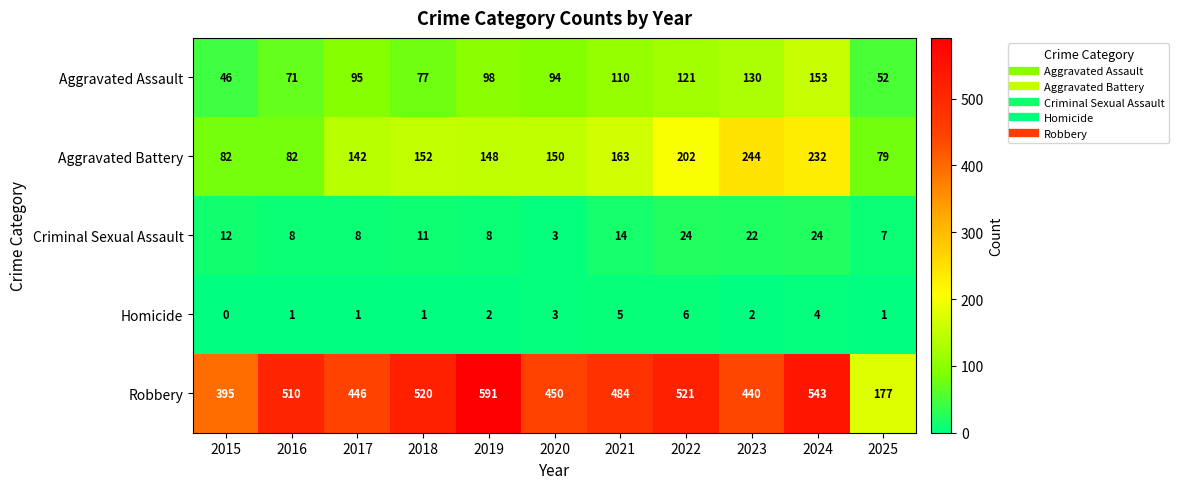

List the labels in order of Aggravated Assault value, largest first.

2024, 2023, 2022, 2021, 2019, 2017, 2020, 2018, 2016, 2025, 2015